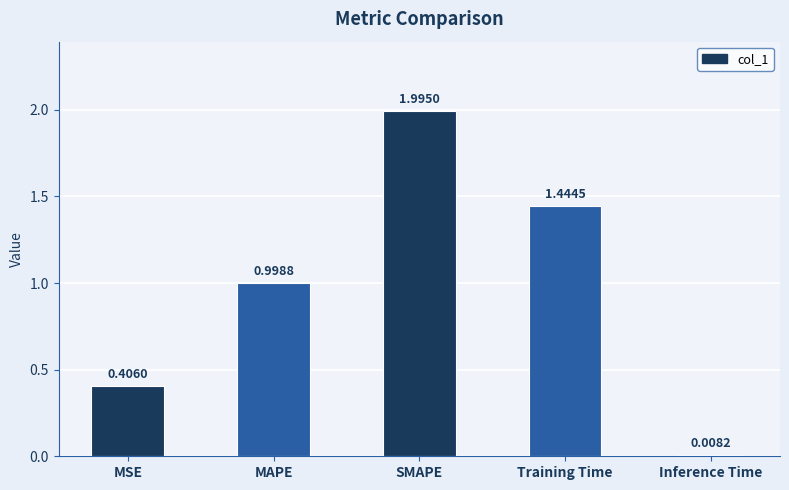

How many bars are there in total?

5